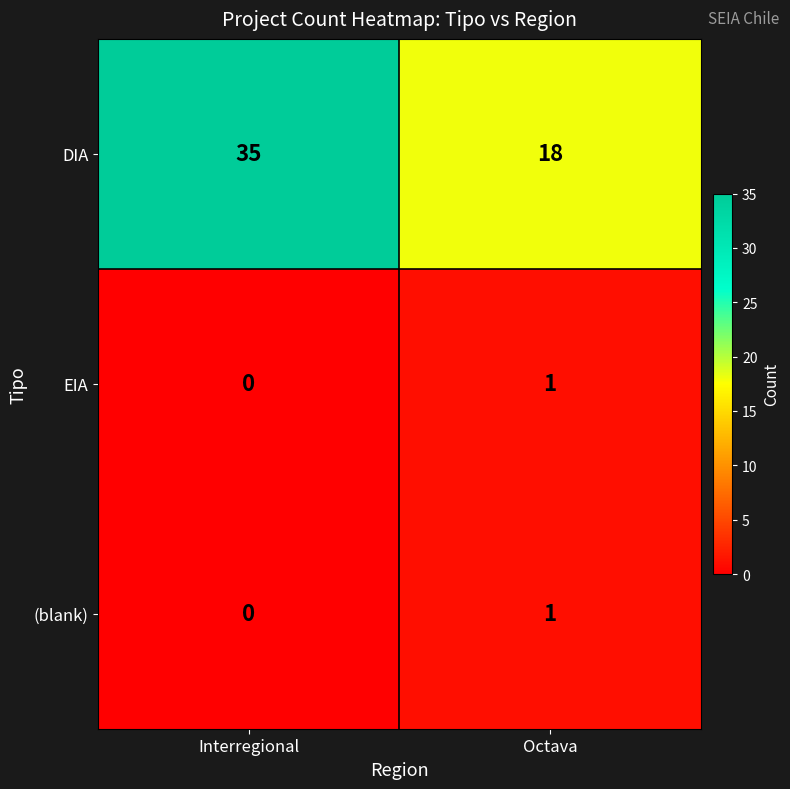

What is the spread (max minus min) of values at Octava?

17